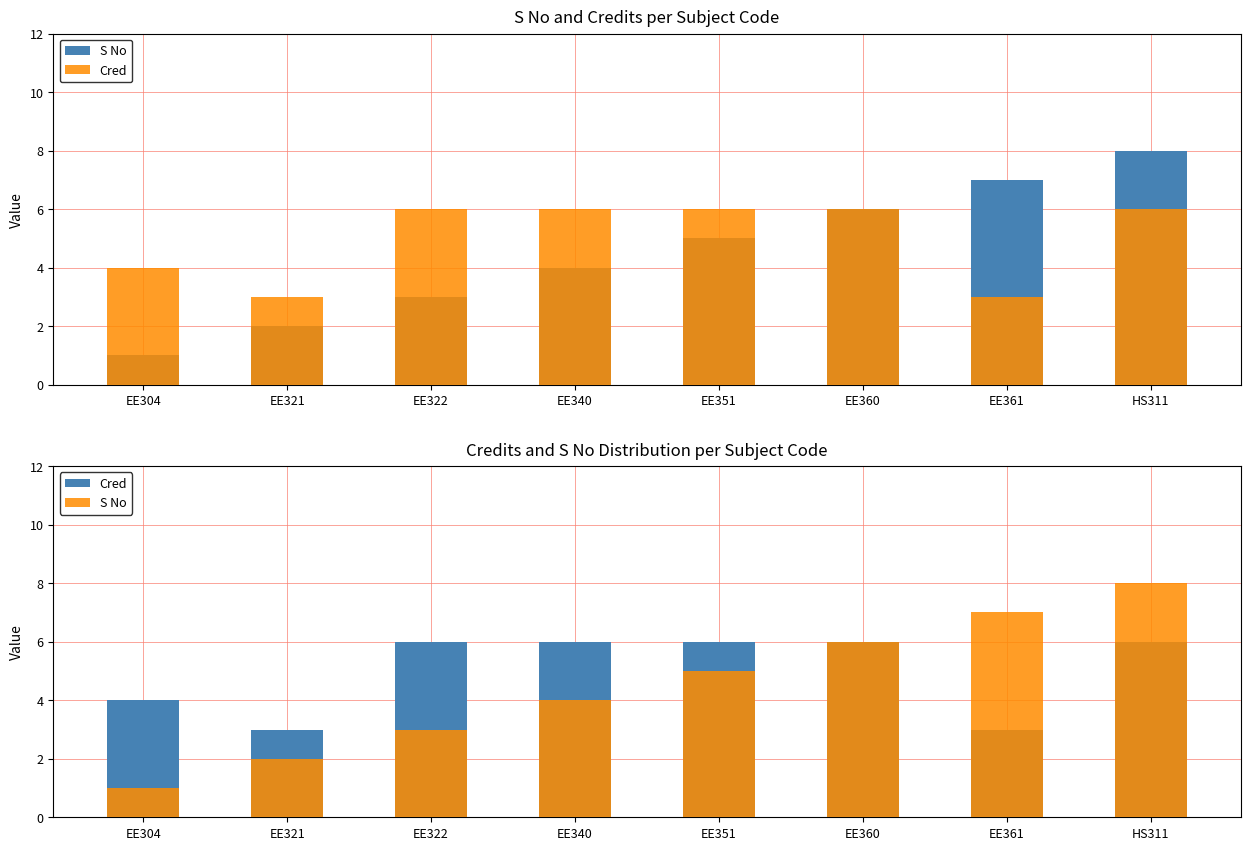

Count the Cred values in the range 4 to 6.

6